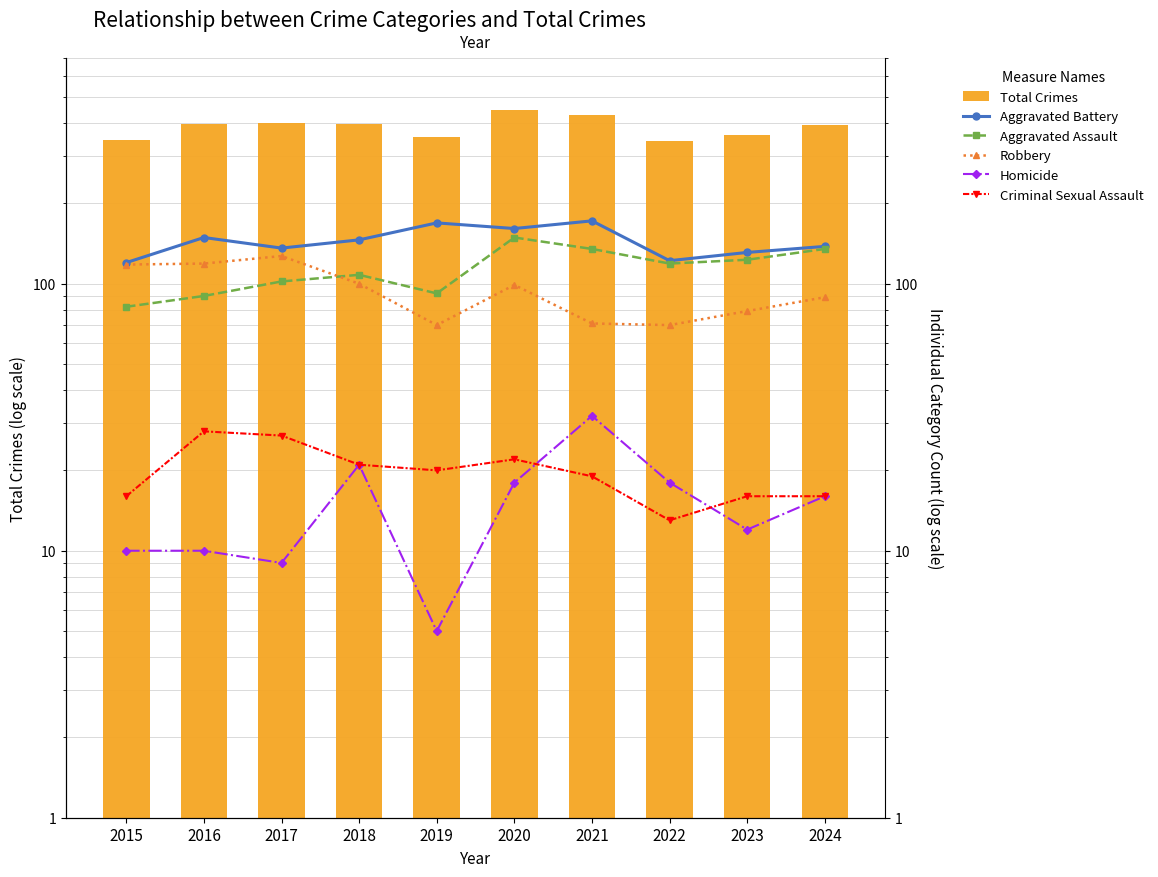

Is it true that Aggravated Battery equals 244 at 2017?

False